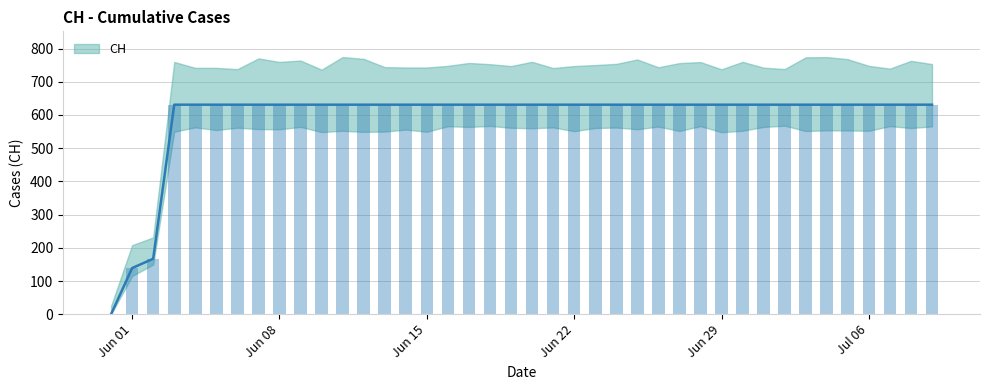

Reading left to right, transcribe all the data shown in this chart.

0	139	167	631	631	631	631	631	631	631	631	631	631	631	631	631	631	631	631	631	631	631	631	631	631	631	631	631	631	631	631	631	631	631	631	631	631	631	631	631